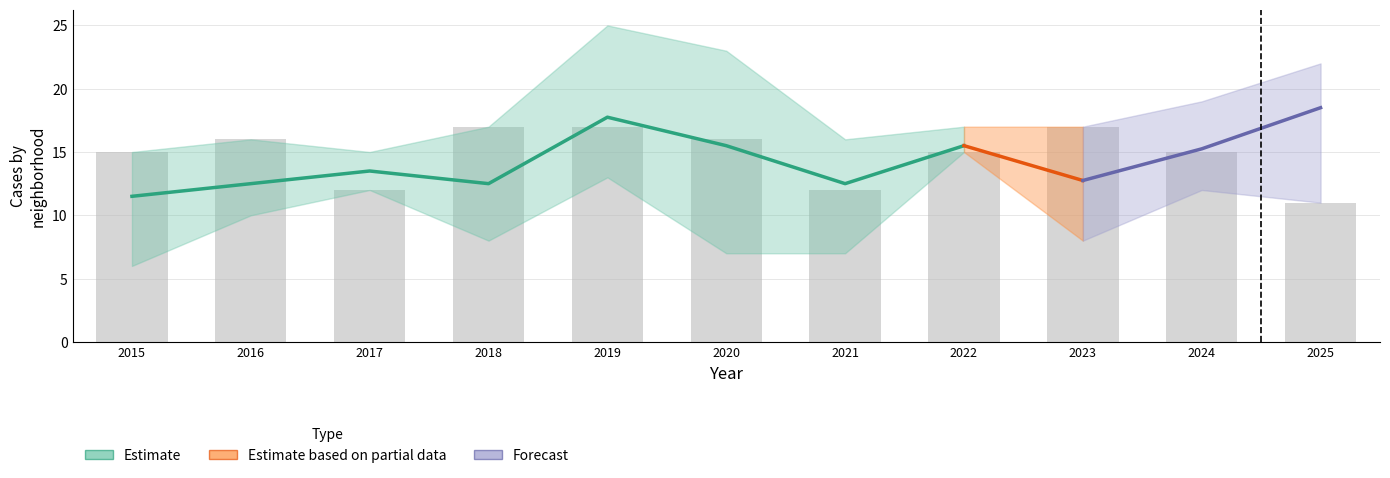

What is the highest value of the 2024 series?

19